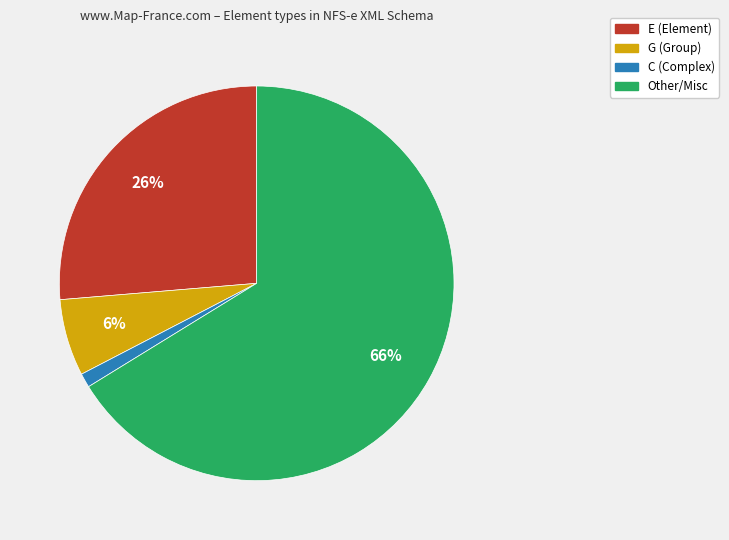

The E slice represents 26% of the pie. True or false?

True